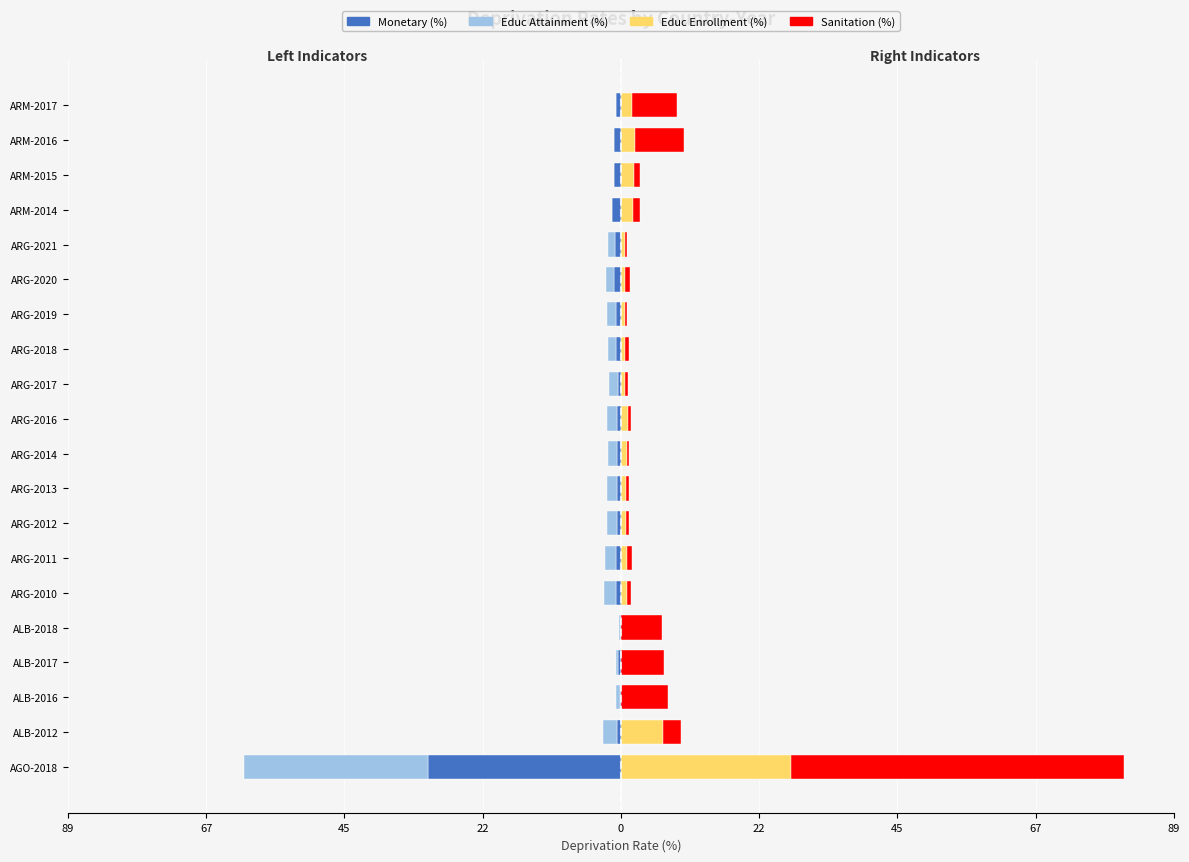

How many data points does each series have?

20